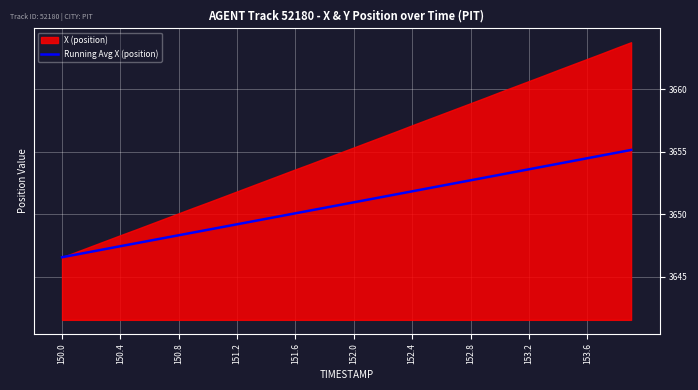

Does the chart display data point markers on the line(s)?

No